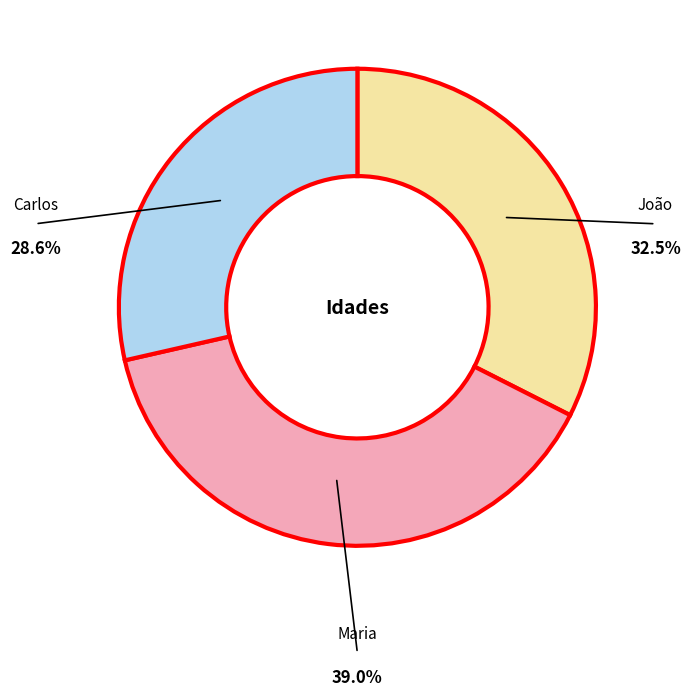

Is there any slice that represents more than half of the pie?

No